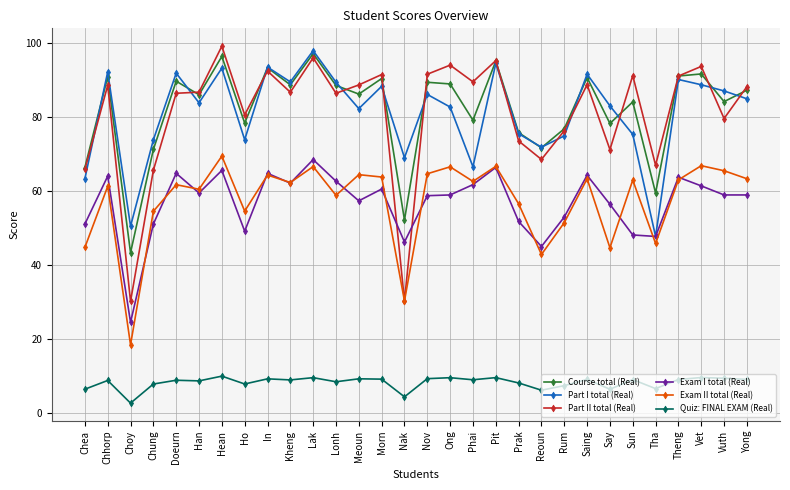

At which label does Part I total (Real) first exceed 84?

Chhorp